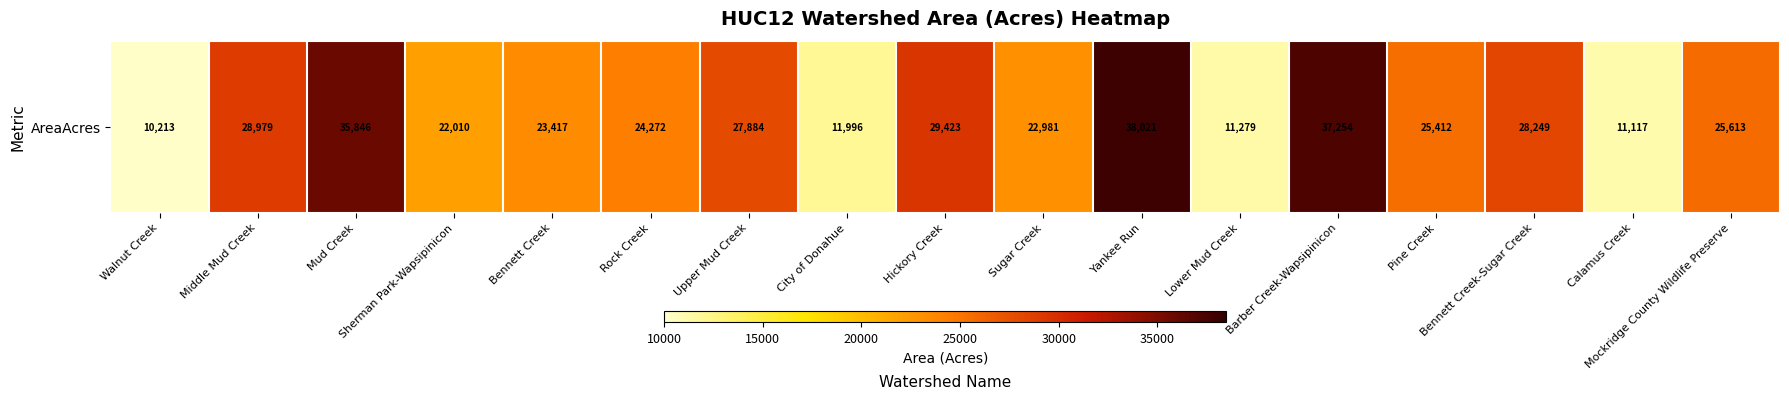

How many data points are less than 25411?

8